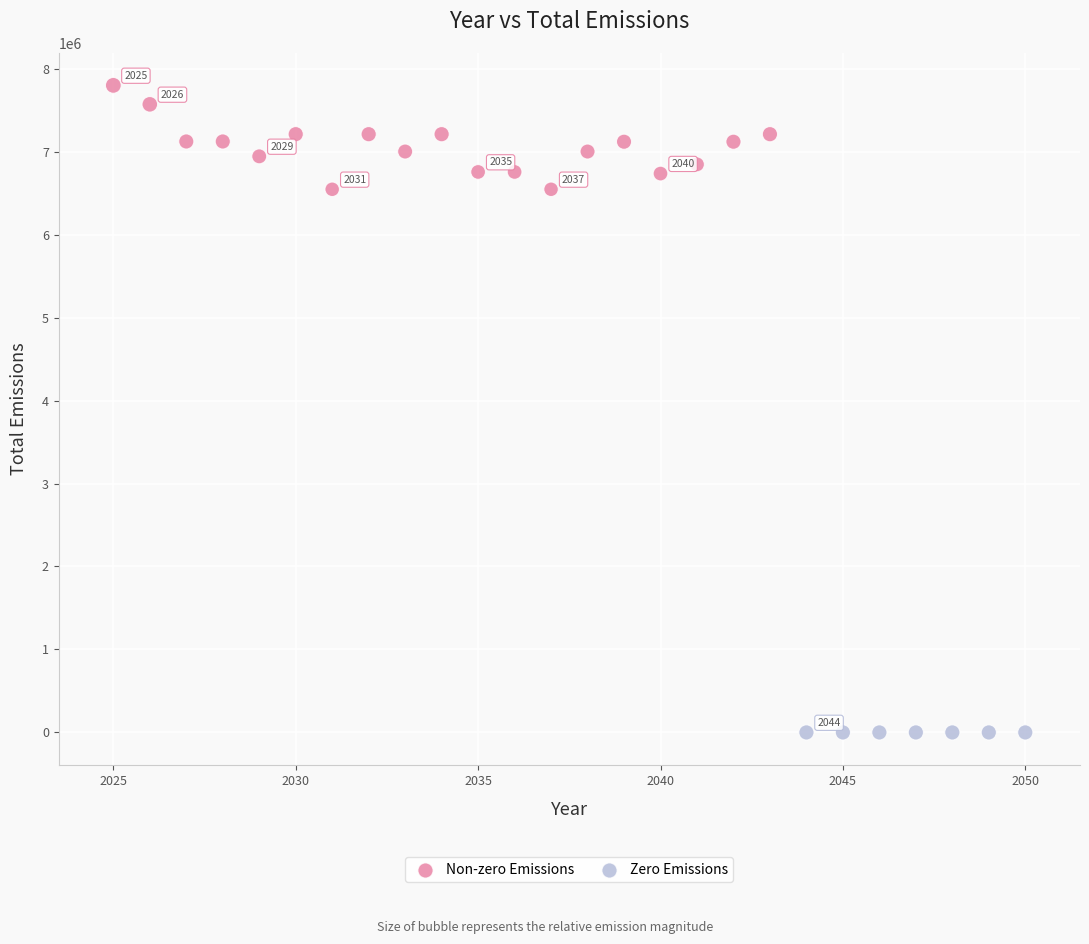

Which series reaches the minimum Y coordinate?

Zero Emissions